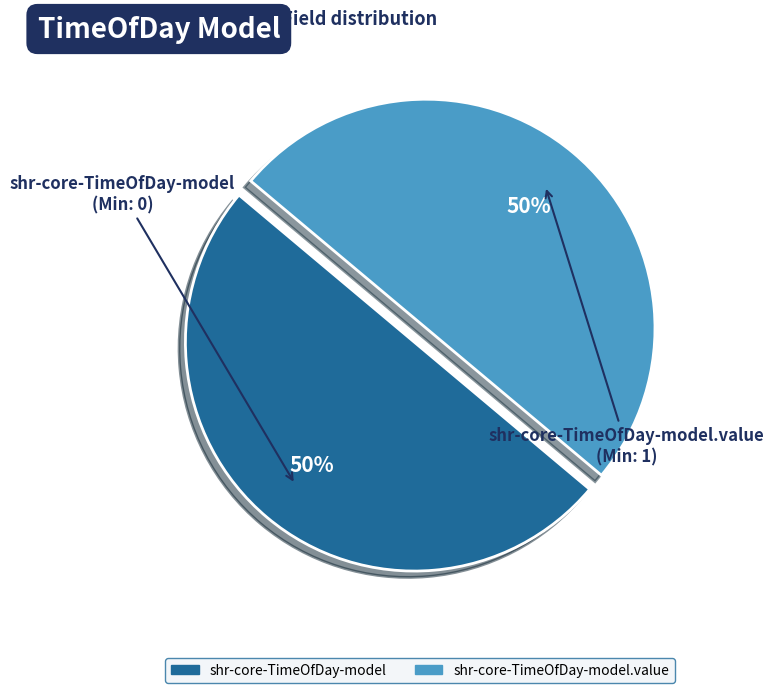

How many slices are in this pie chart?

2